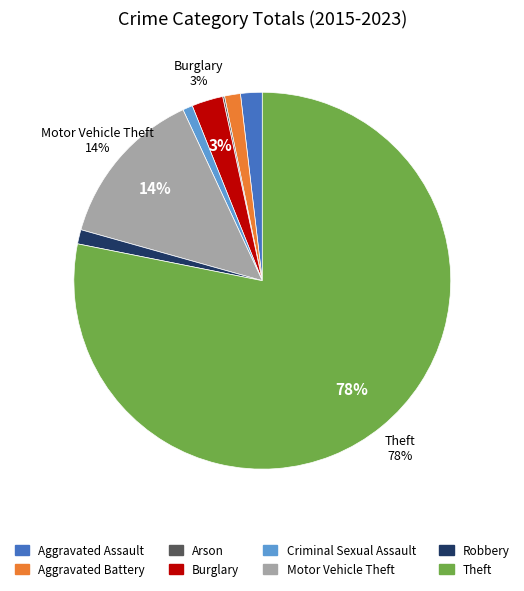

Which has a higher value, Criminal Sexual Assault or Burglary?

Burglary